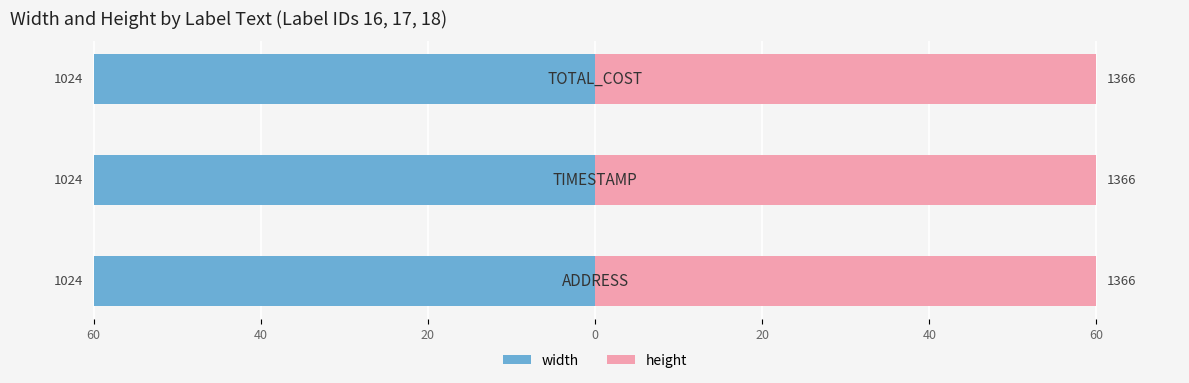

Between 17 and 18, which is larger?

18